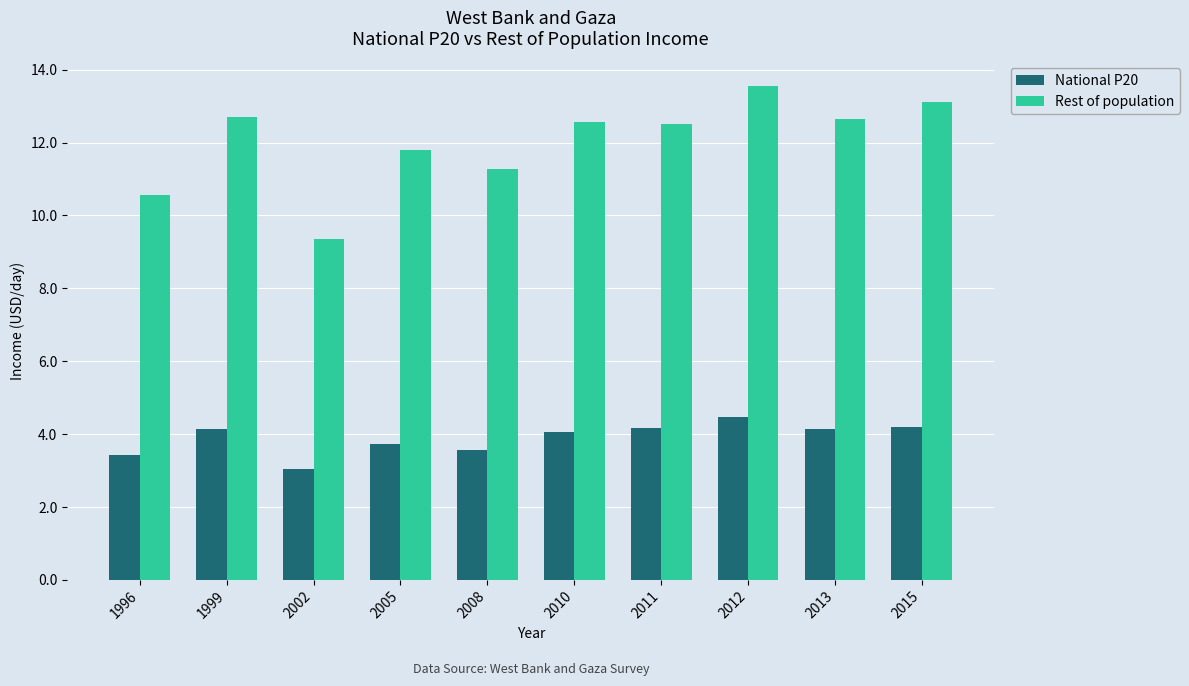

The Rest of population series shows 13.1 at 2015. True or false?

True